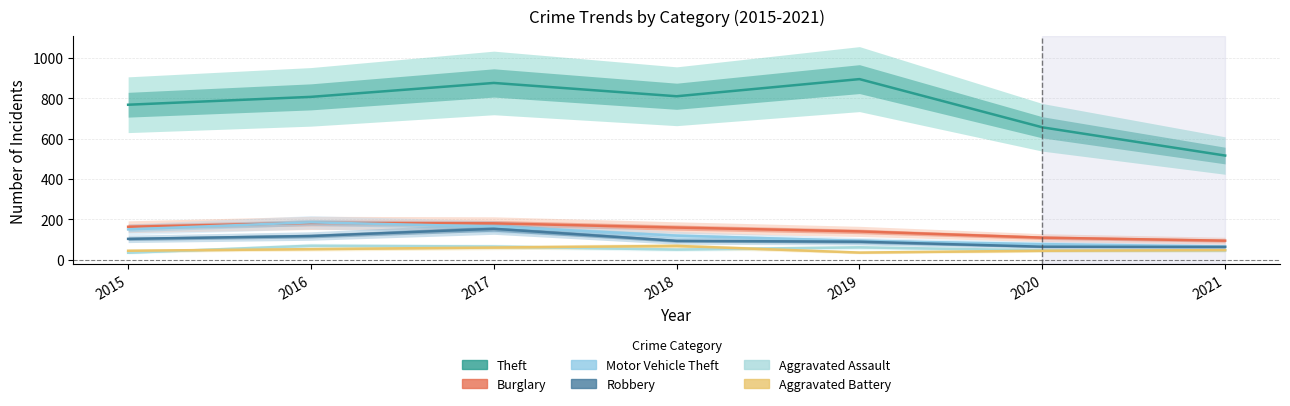

How many data points in Motor Vehicle Theft are less than 119?

3